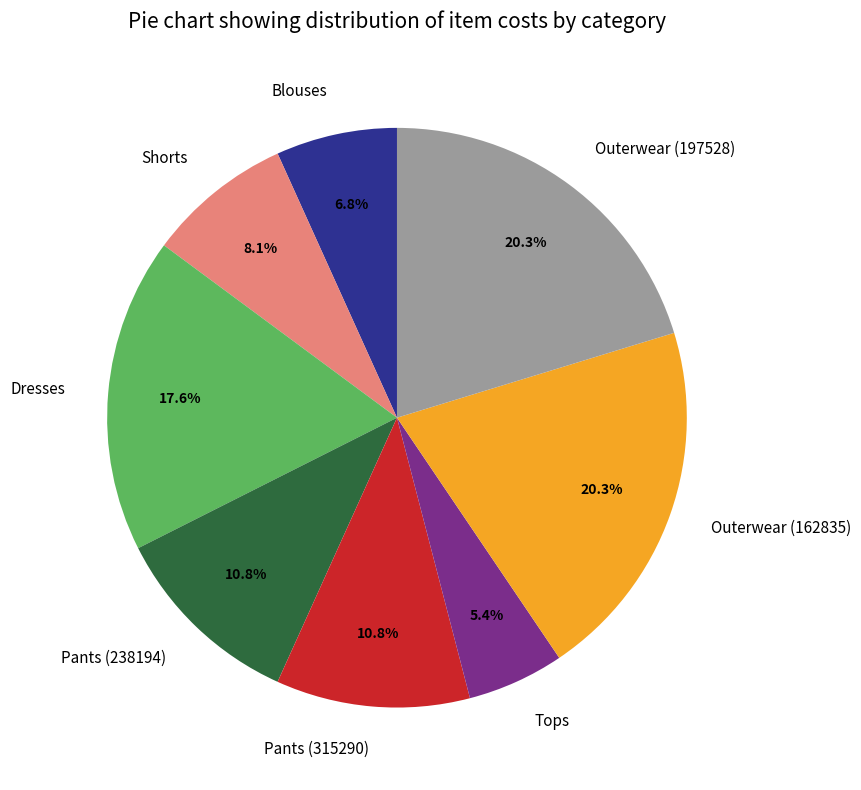

Approximately how many times larger is the value at Outerwear (197528) compared to Blouses?

3.0